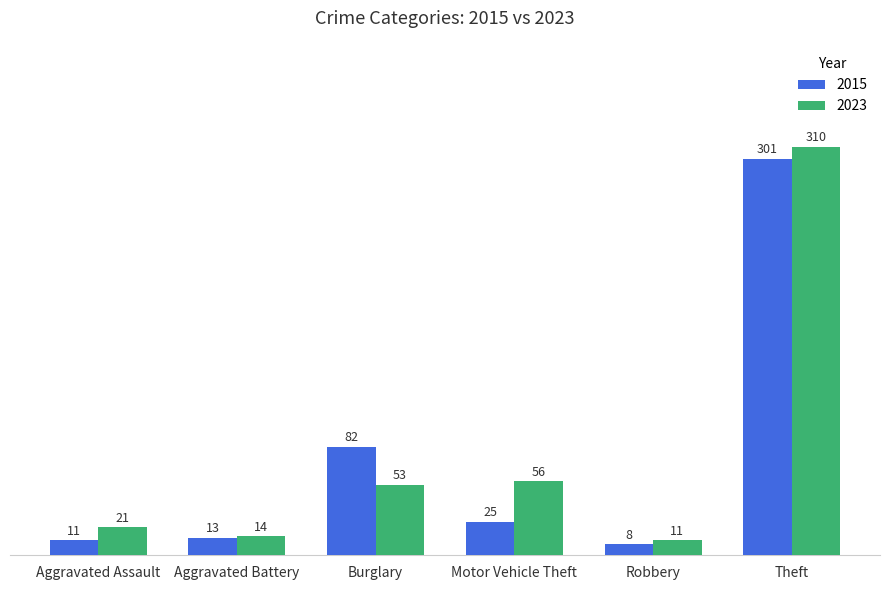

Rank the series by their maximum value, from highest to lowest.

2023, 2015